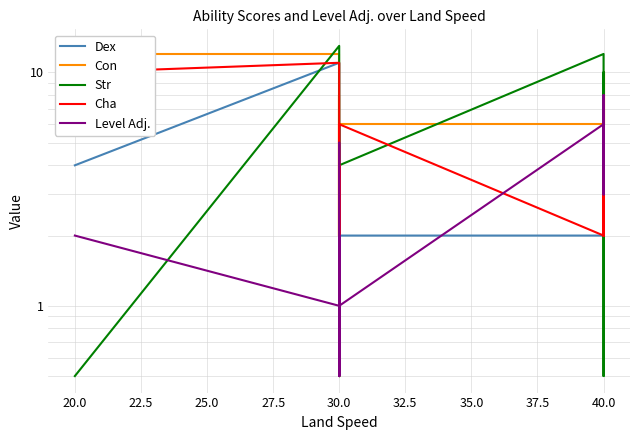

True or false: Dex and Cha intersect in this chart.

True